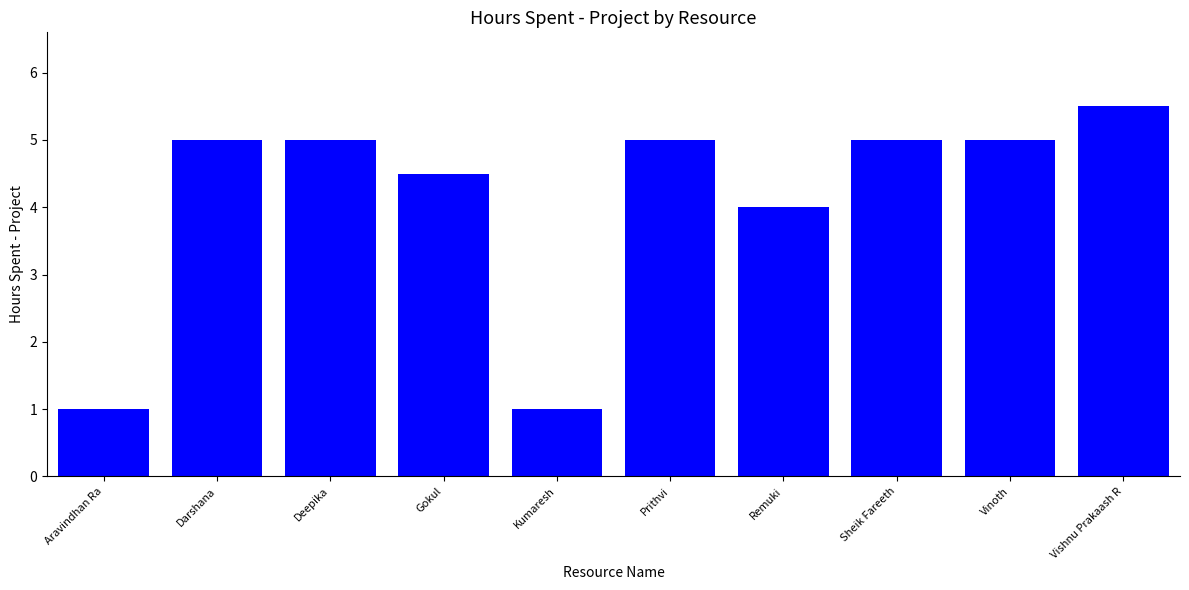

Reading left to right, extract all data points from this chart.

Aravindhan Ra=1.0	Darshana=5.0	Deepika=5.0	Gokul=4.5	Kumaresh=1.0	Prithvi=5.0	Remuki=4.0	Sheik Fareeth=5.0	Vinoth=5.0	Vishnu Prakaash R=5.5